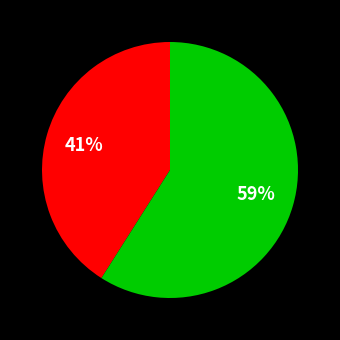

To the nearest percent, what is the average slice percentage?

50%